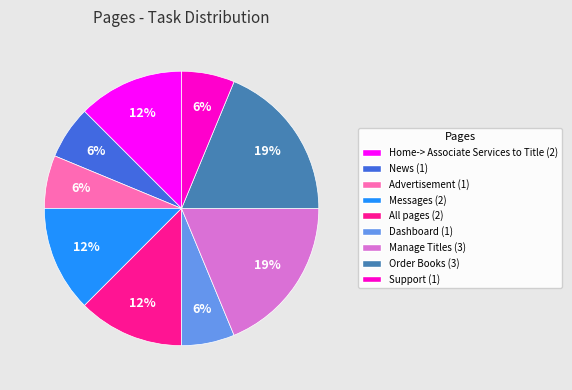

To the nearest percent, what is the average slice percentage?

11%